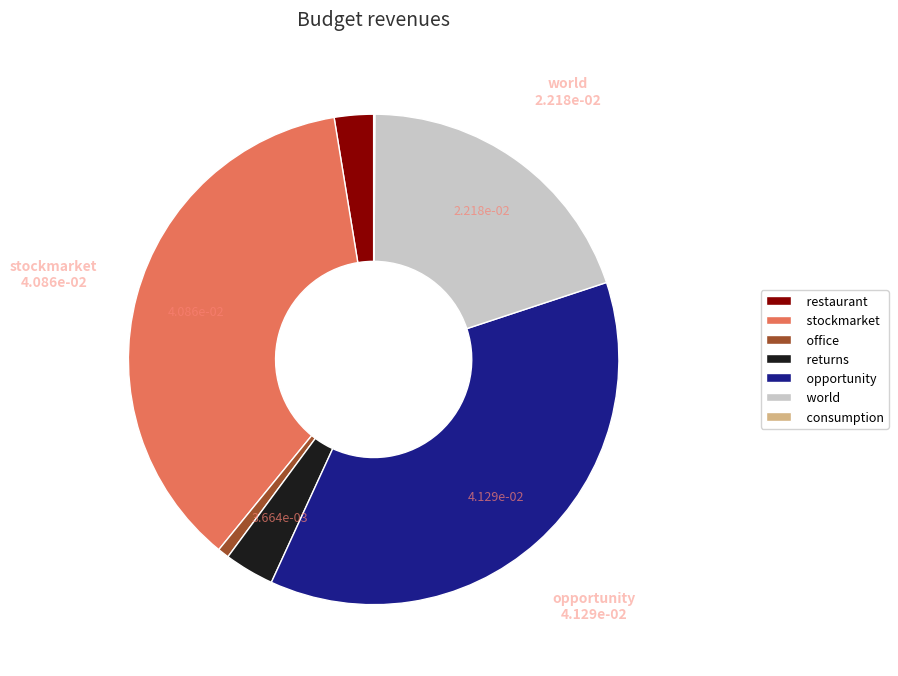

Does world represent more than half of the total?

No